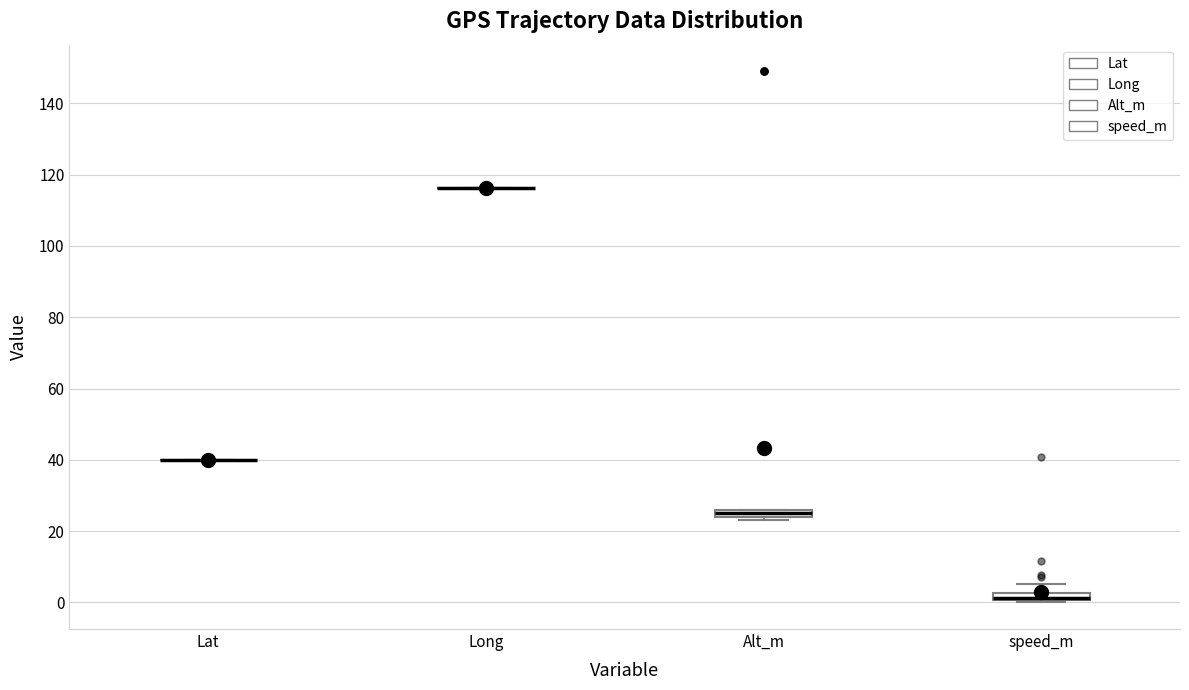

Where is the upper edge of the box for Alt_m on the y-axis? The values are not printed on the chart, so give them approximately, as read against the axis.

26